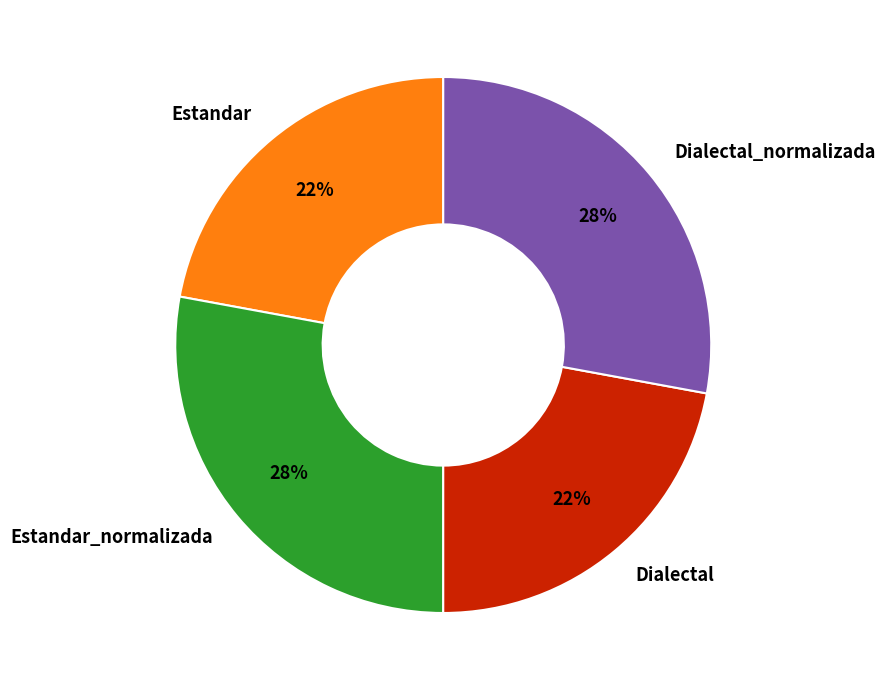

To the nearest percent, what is the difference between the largest and smallest slice percentages?

6%